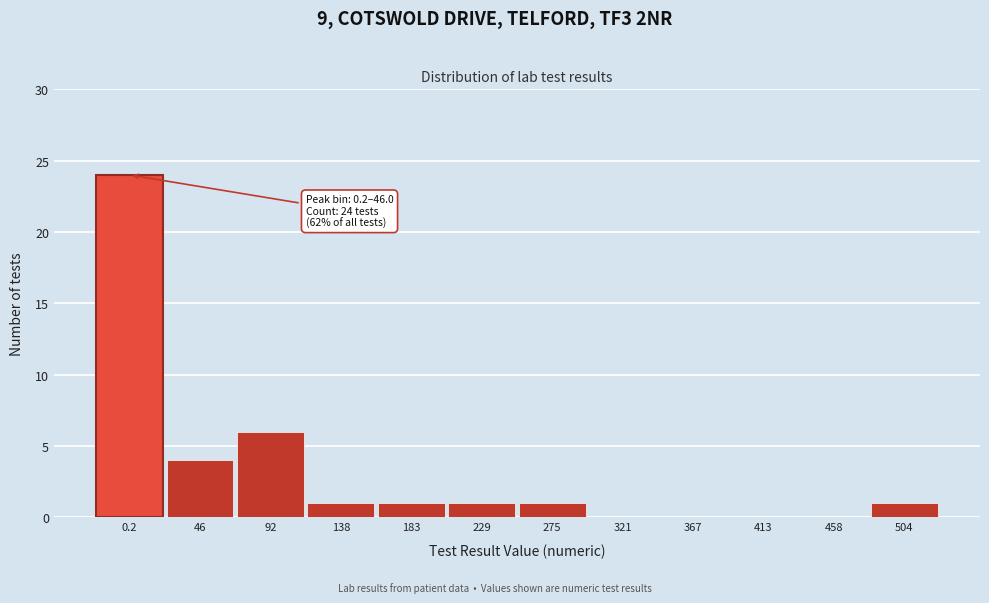

Reading right to left, extract all data points from this chart.

504=1	458=0	413=0	367=0	321=0	275=1	229=1	183=1	138=1	92=6	46=4	0.2=24